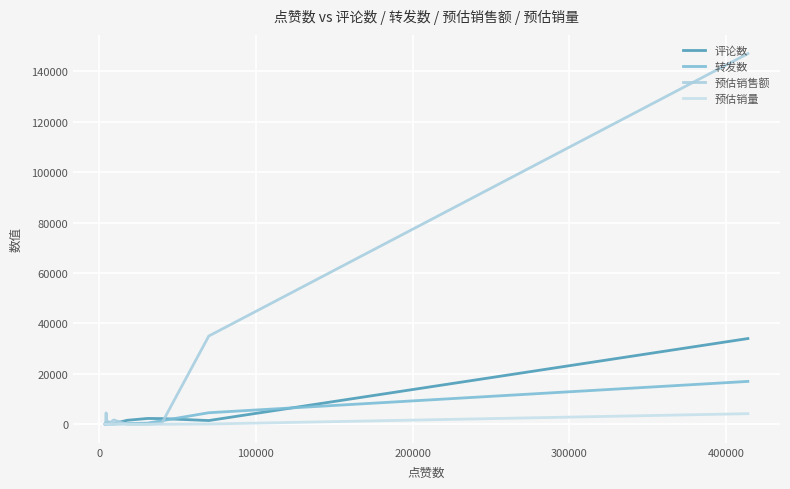

What is the highest value of the 转发数 series?

17000.0